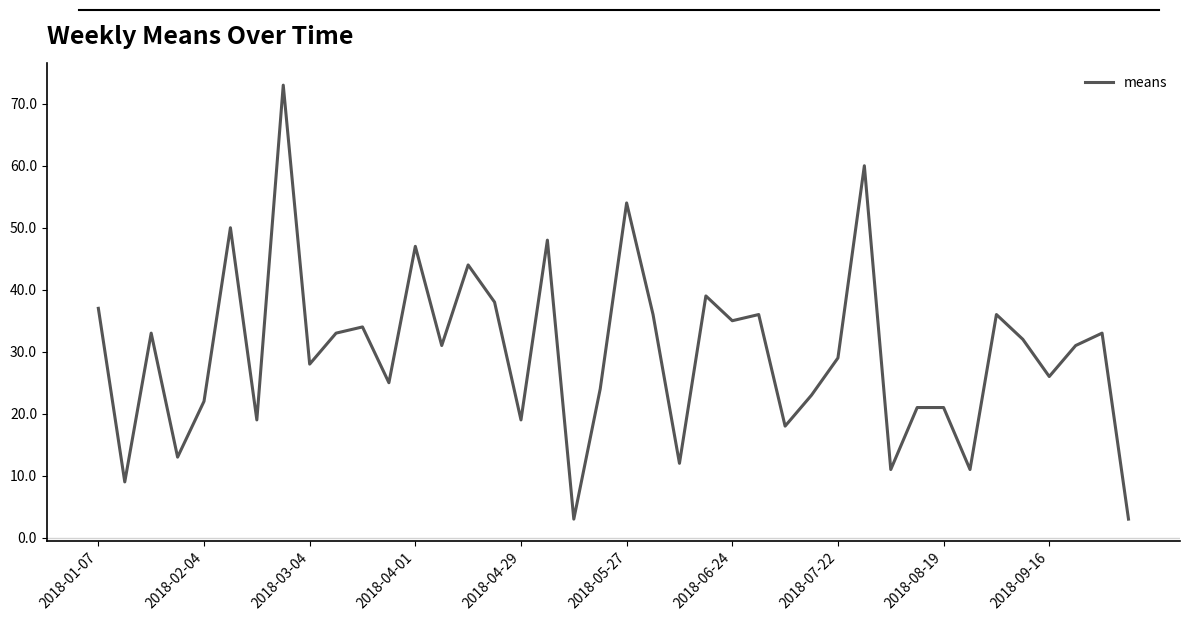

What is the difference between the maximum and minimum values?

70